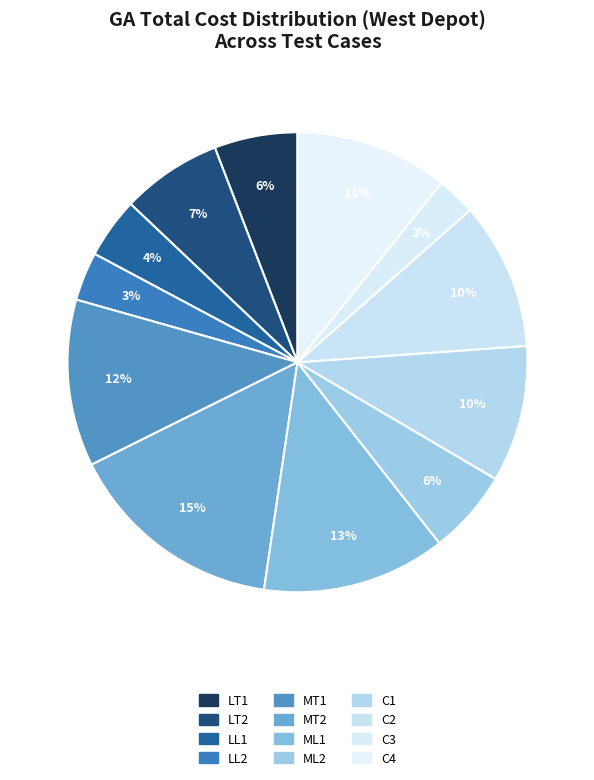

How many segments does this pie chart have?

12